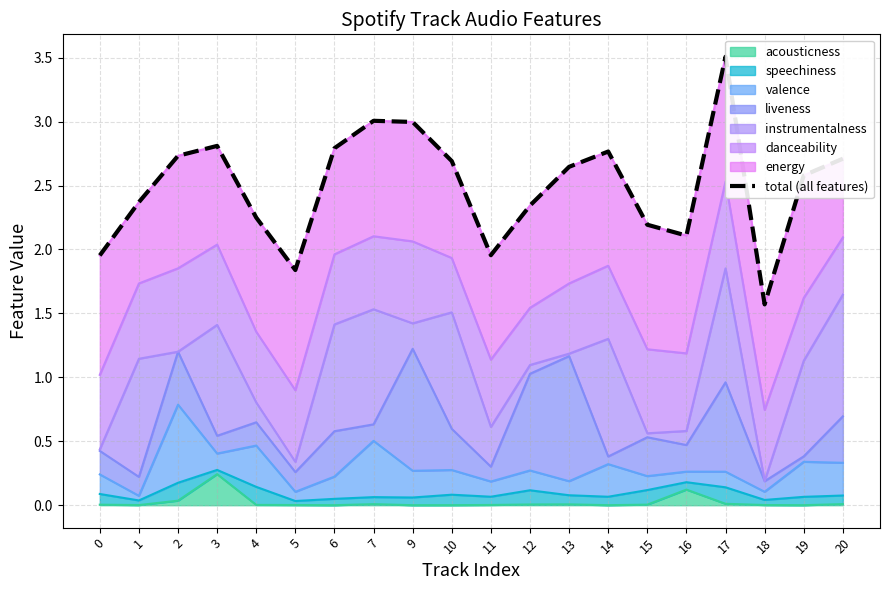

How many data points are less than 2?

4